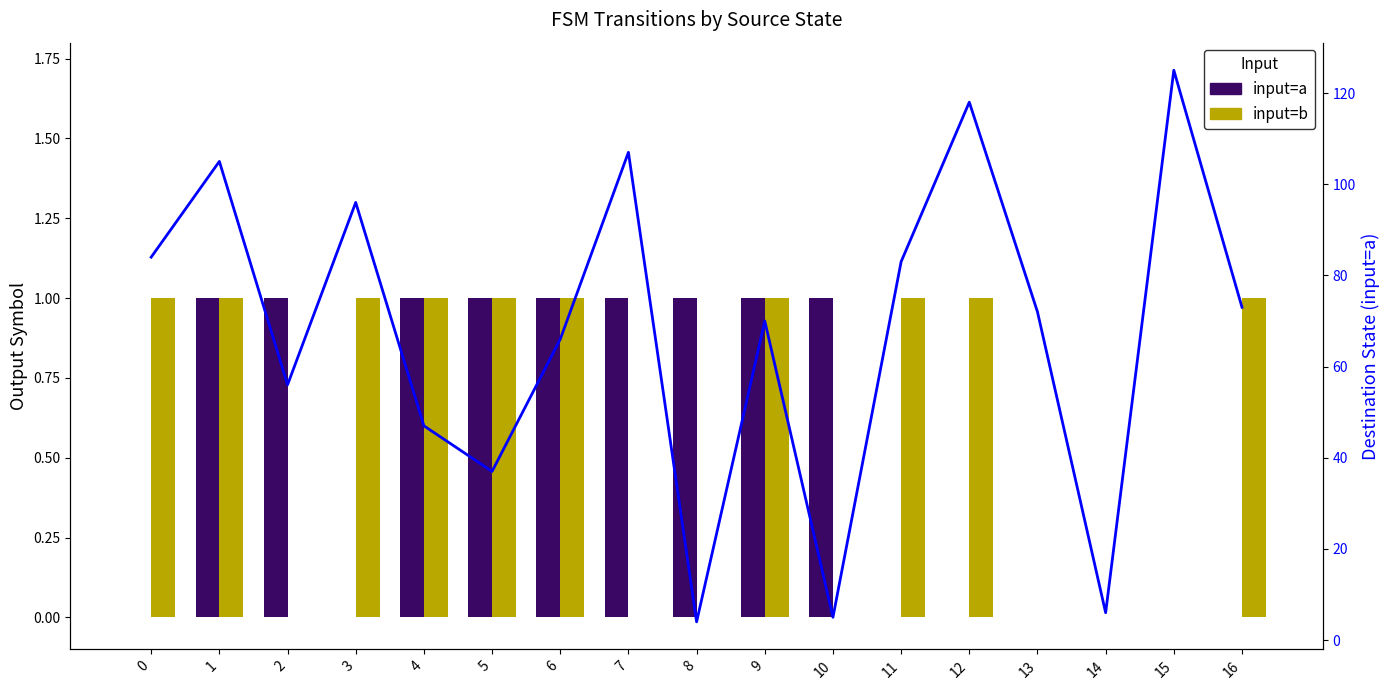

What is the difference between the highest and lowest values at 9?

69